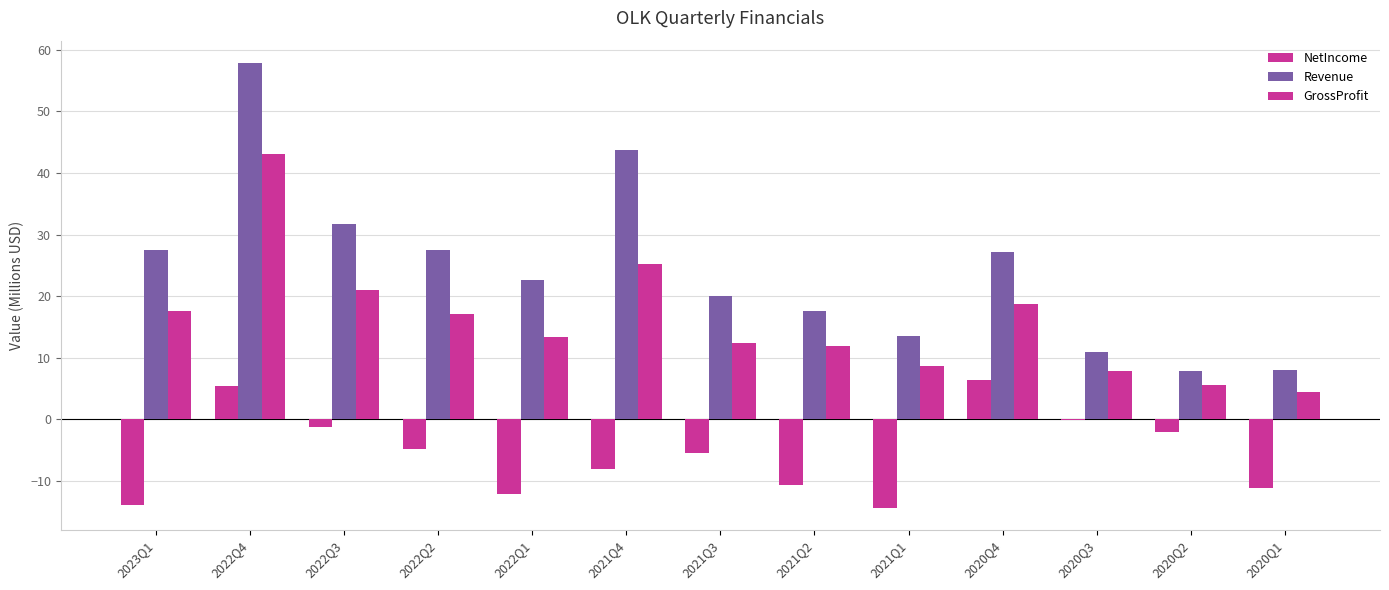

Is the value of Revenue at 2023Q1 greater than the value of GrossProfit at 2022Q3?

Yes